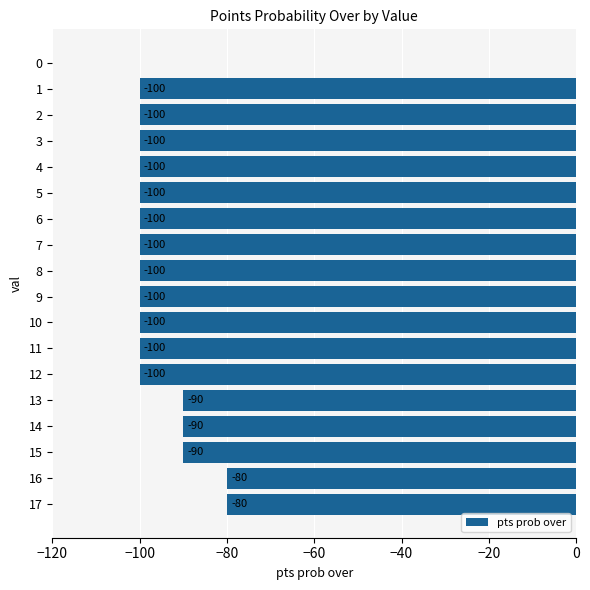

Is it true that the value at 13 is -90?

True